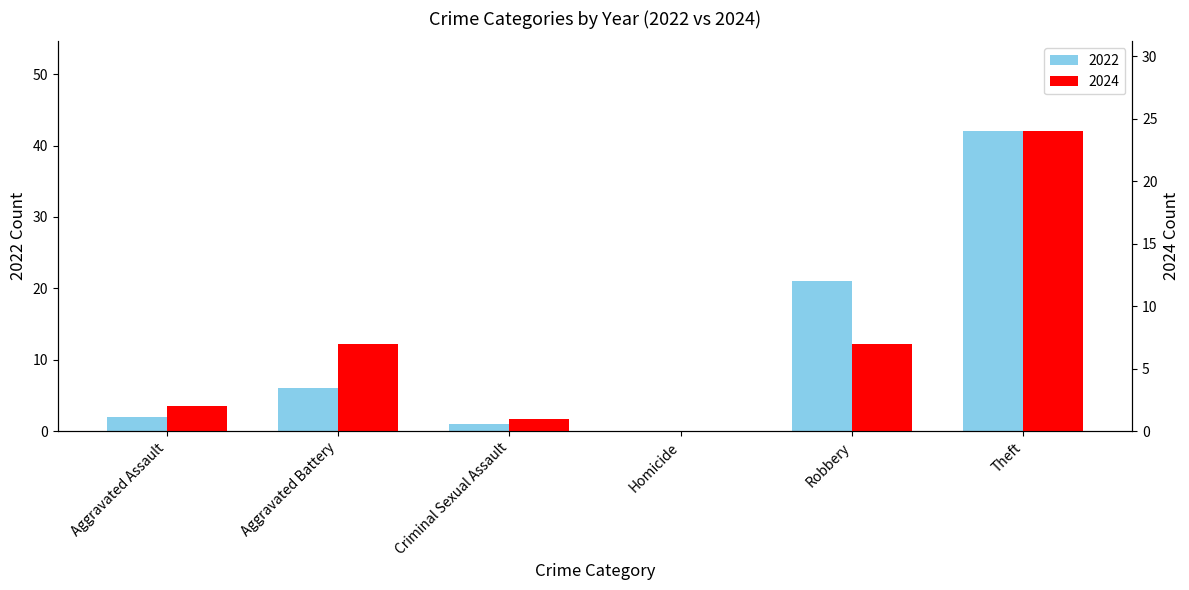

Reading right to left, what are all the values shown in this chart?

2022: Theft=42	Robbery=21	Homicide=0	Criminal Sexual Assault=1	Aggravated Battery=6	Aggravated Assault=2
2024: Theft=24	Robbery=7	Homicide=0	Criminal Sexual Assault=1	Aggravated Battery=7	Aggravated Assault=2